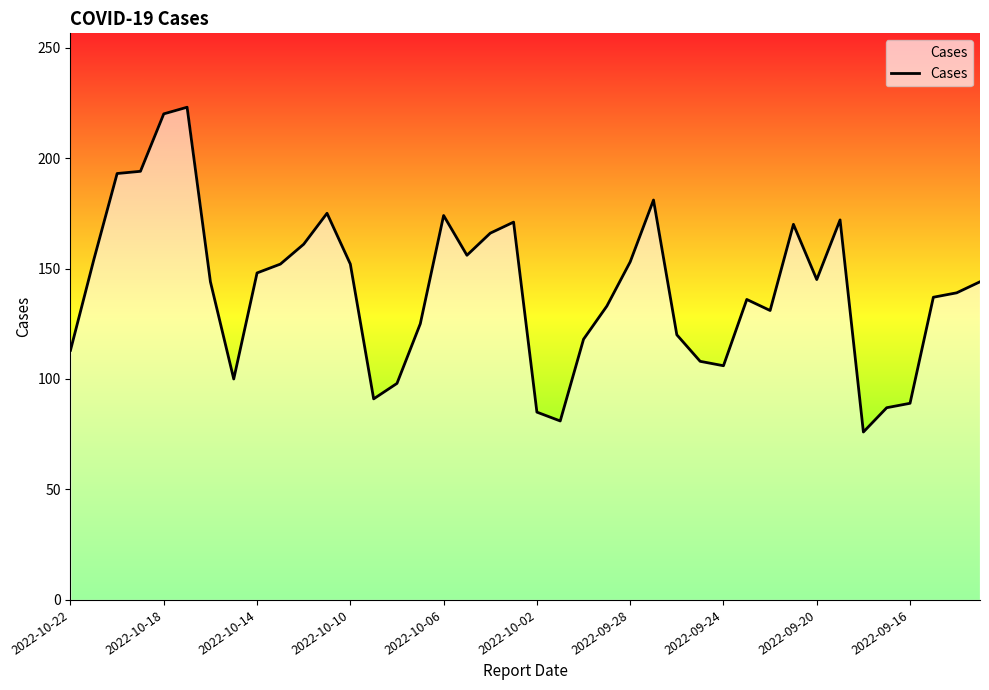

What is the maximum value shown in the chart?

223